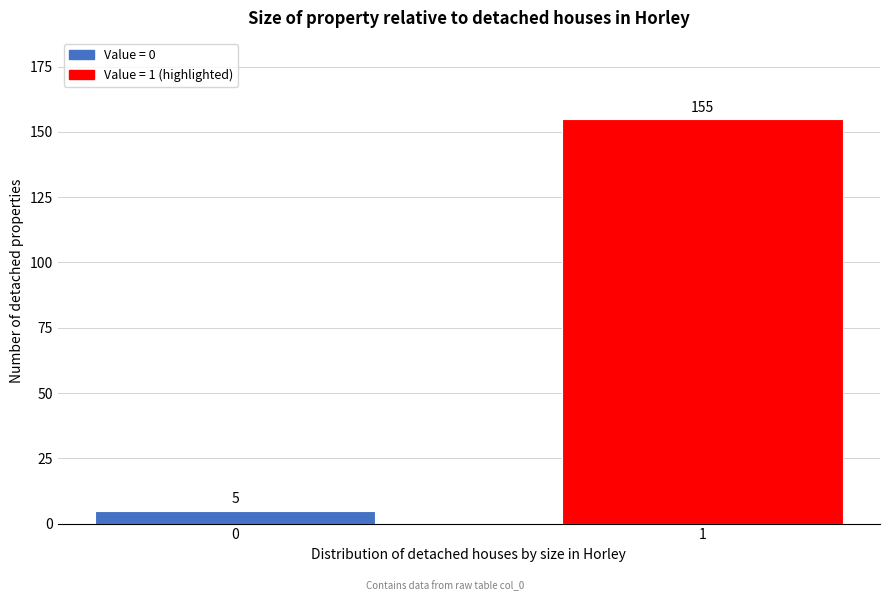

Reading left to right, extract all data points from this chart.

0=5	1=155